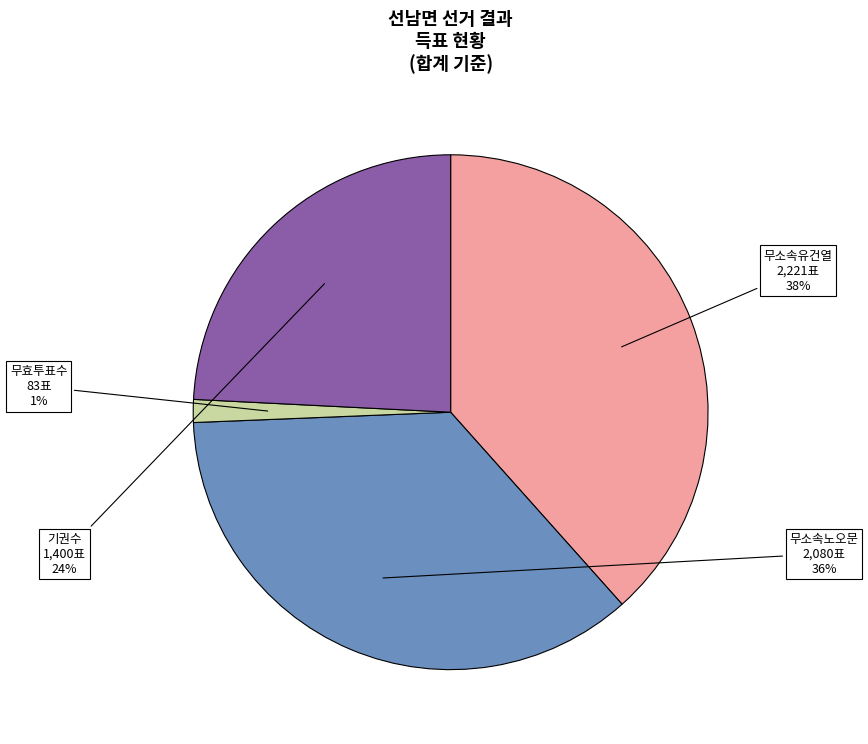

To the nearest percent, what is the difference between the largest and smallest slice percentages?

37%